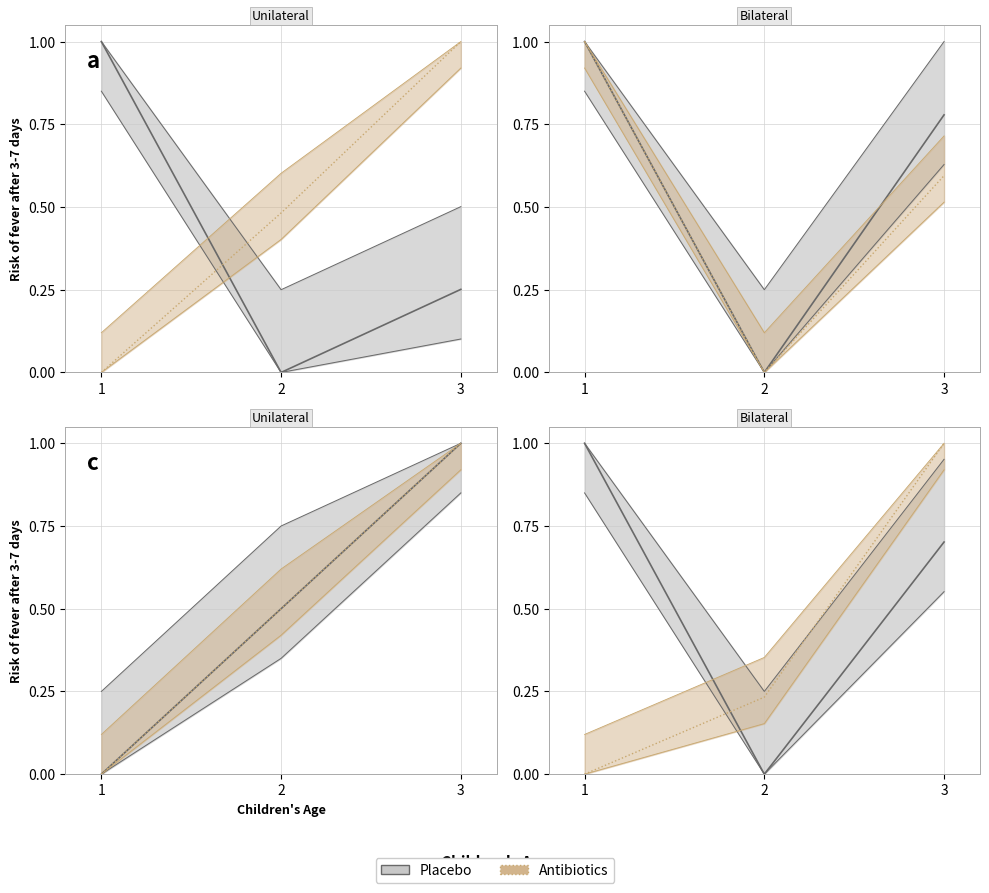

What is the difference between the highest and lowest values at 1?

1.0